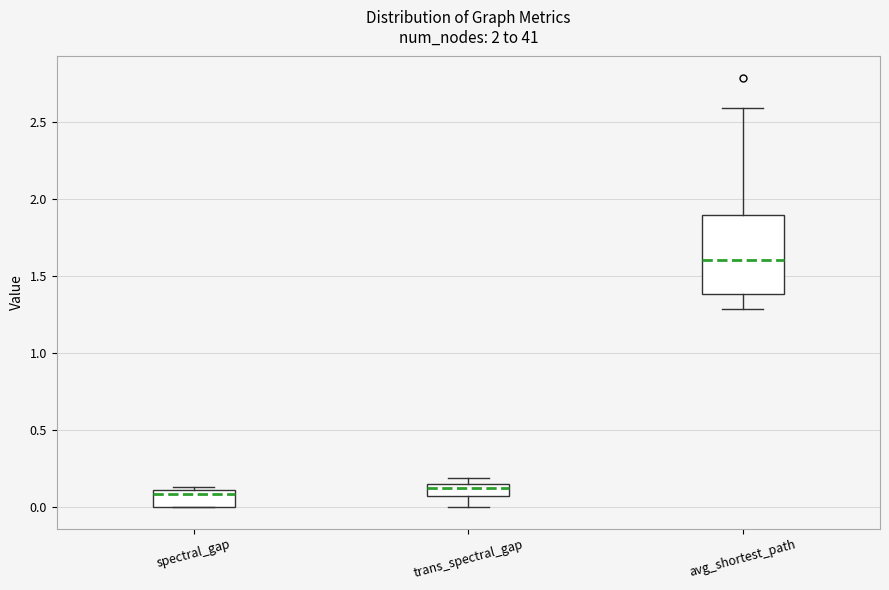

Where is the upper edge of the box for spectral_gap on the y-axis? The values are not printed on the chart, so give them approximately, as read against the axis.

0.10